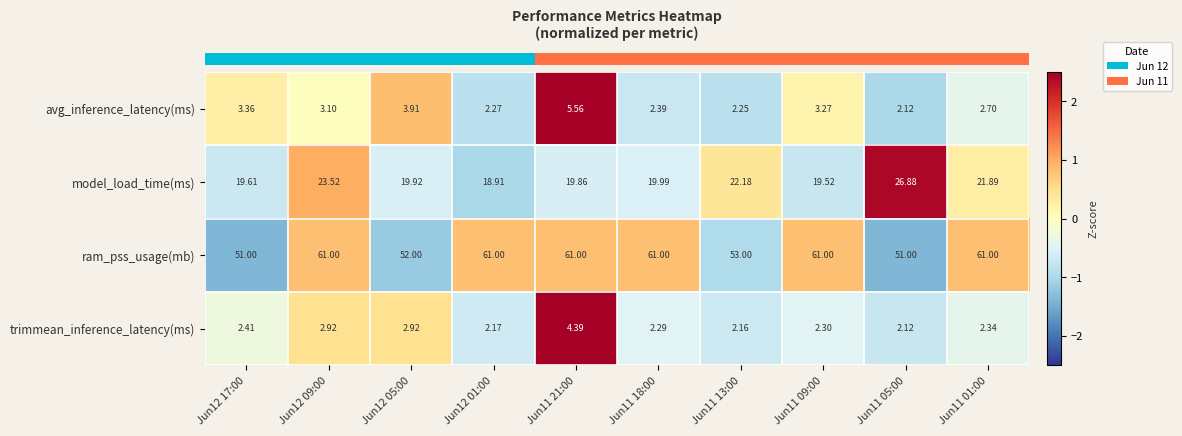

Which series has the largest total across all categories?

ram_pss_usage(mb)